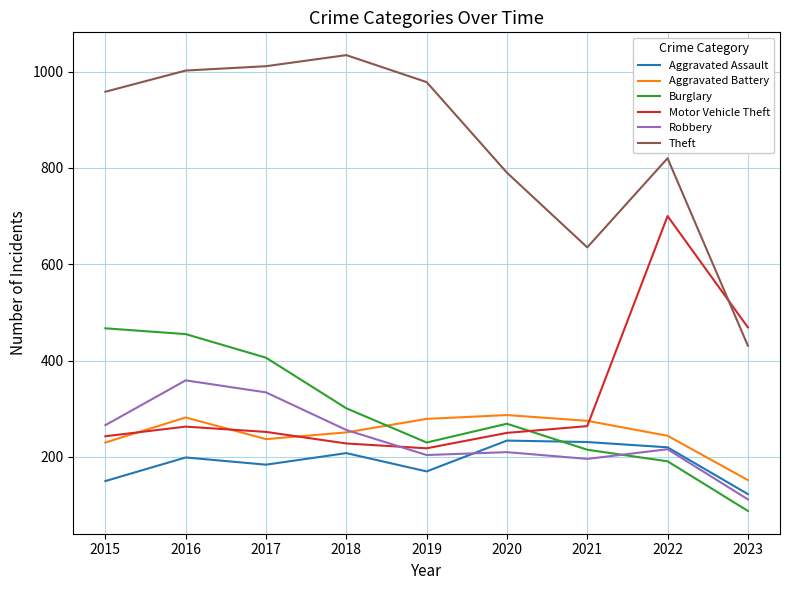

What is the difference between the maximum and minimum values in the Theft series?

603